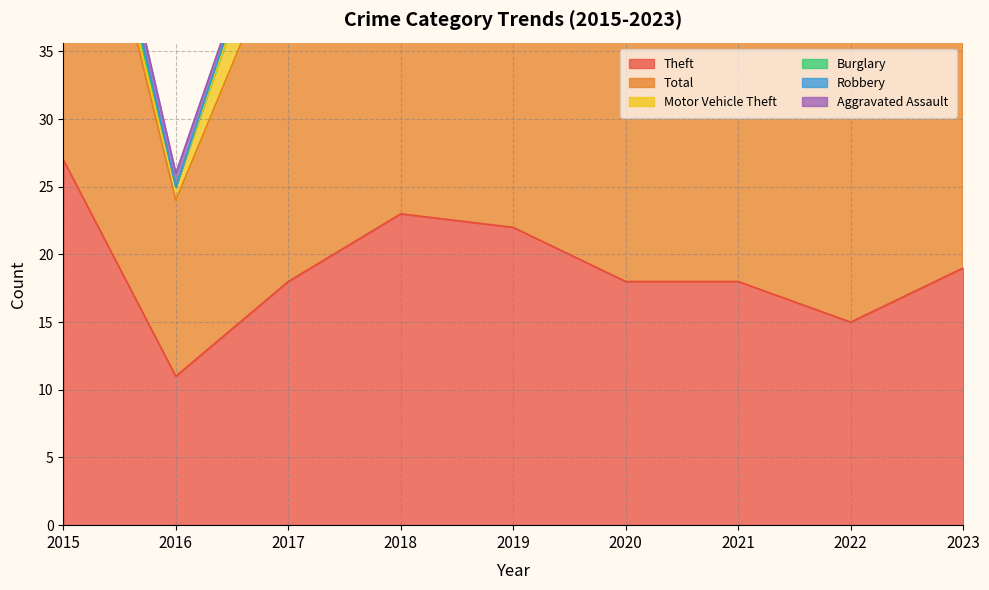

At how many categories does at least one series exceed 15?

8